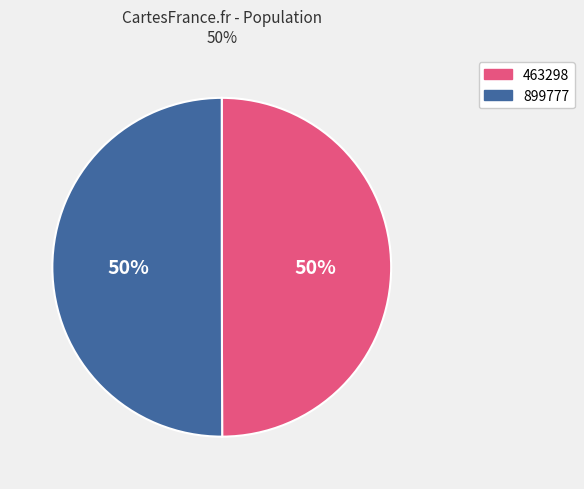

To the nearest percent, what is the combined percentage of 899777 and 463298?

100%